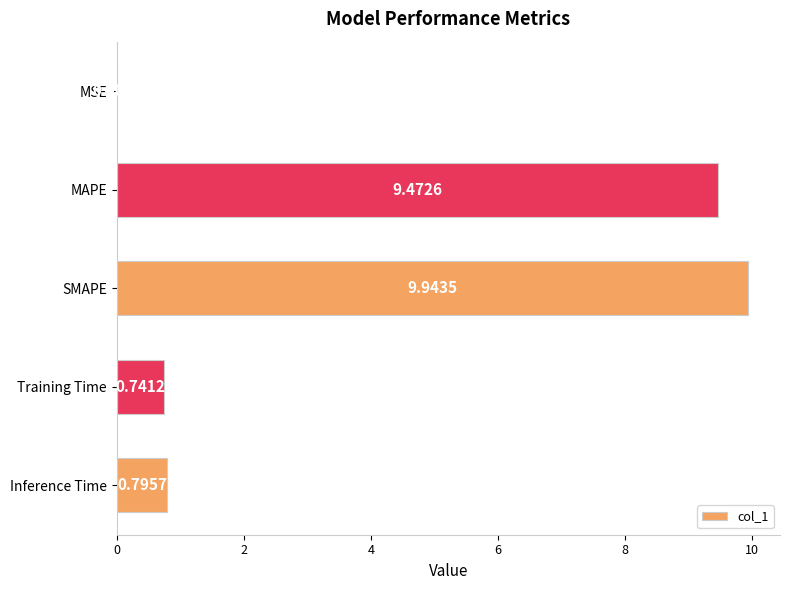

At which category does the chart reach its peak across all series?

SMAPE